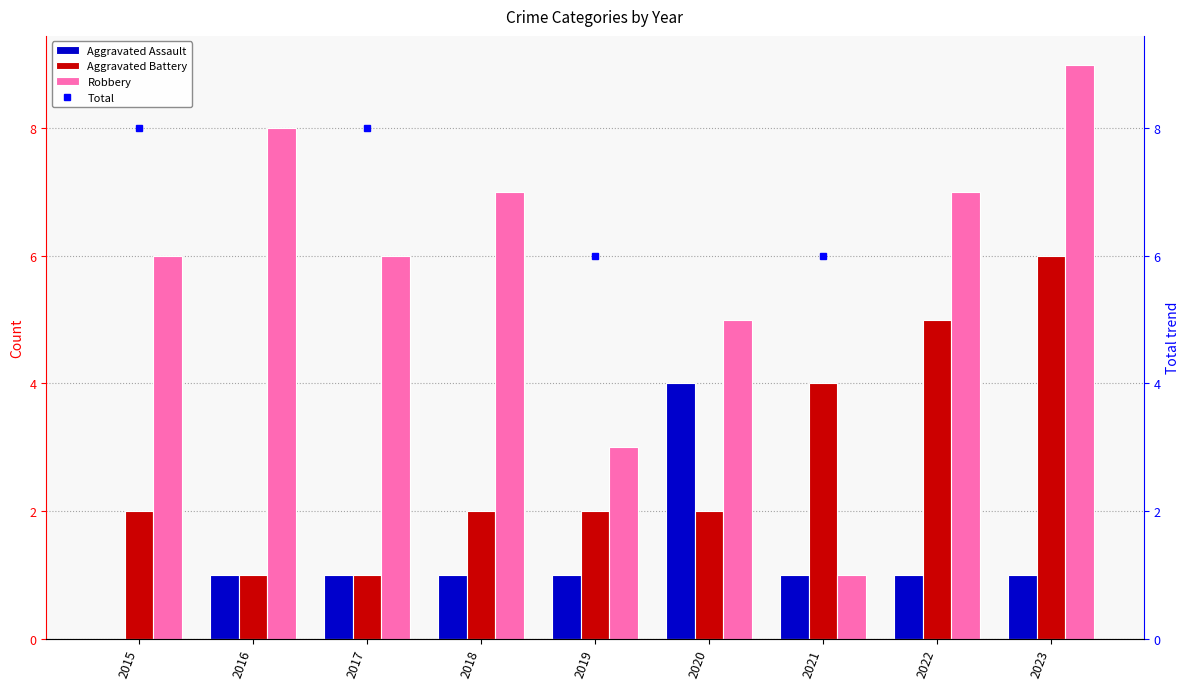

What is the sum of all Total values?

88